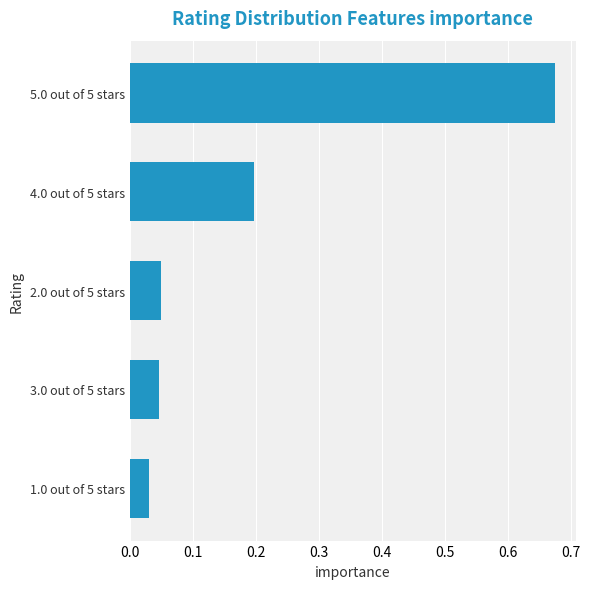

At which label is the value closest to 0?

1.0 out of 5 stars